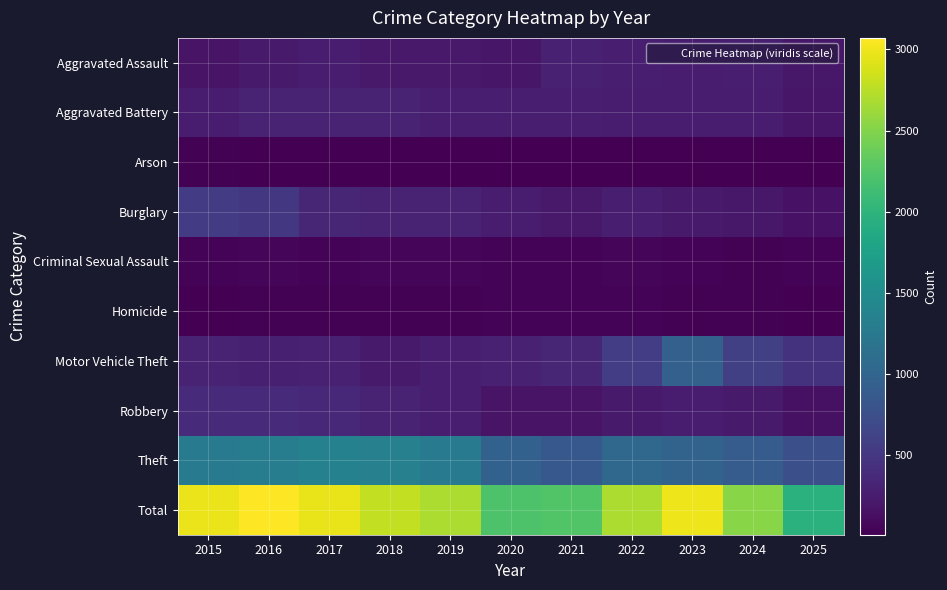

What is the maximum value shown in the chart?

3071